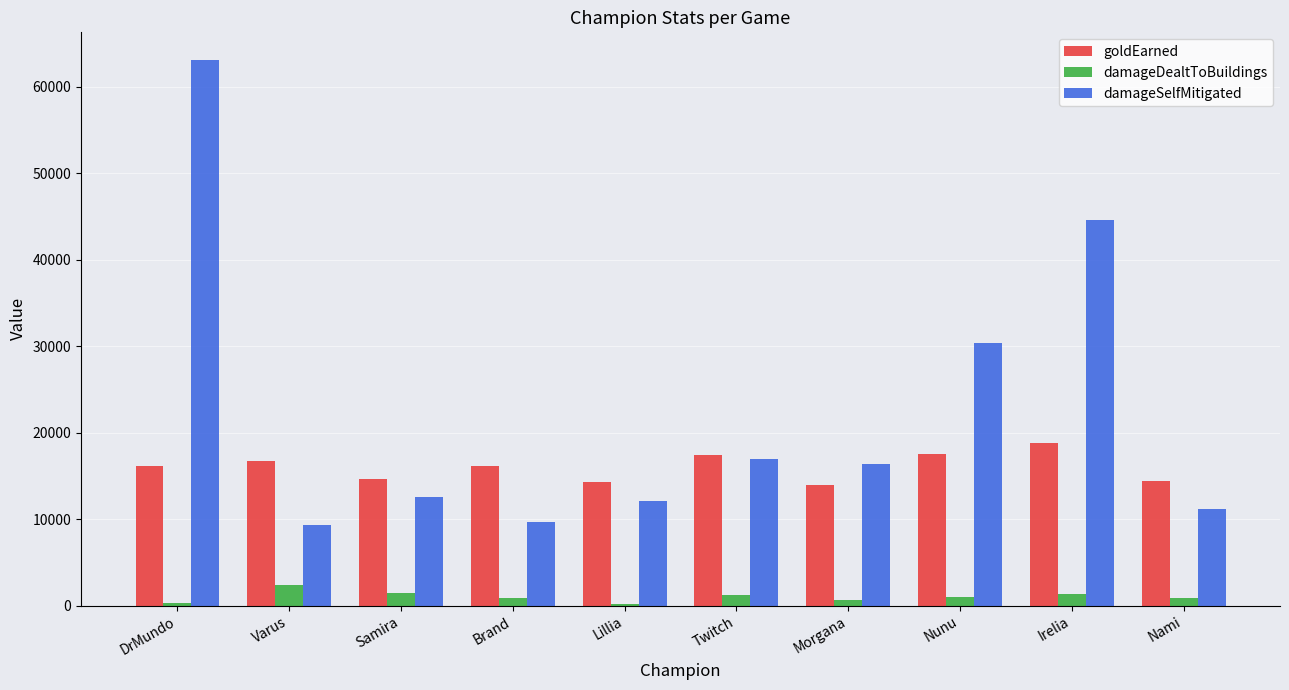

What is the sum of all damageDealtToBuildings values?

10108